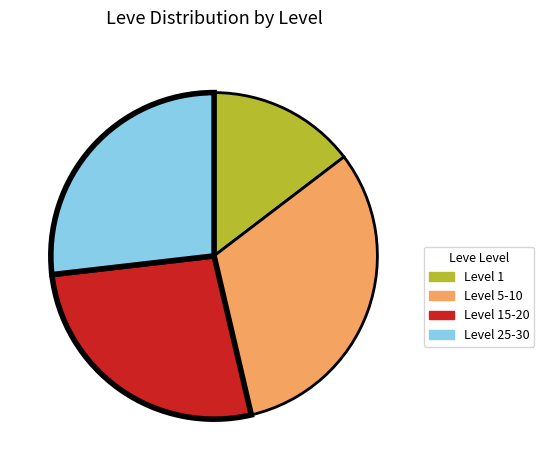

Does any single category account for the majority?

No